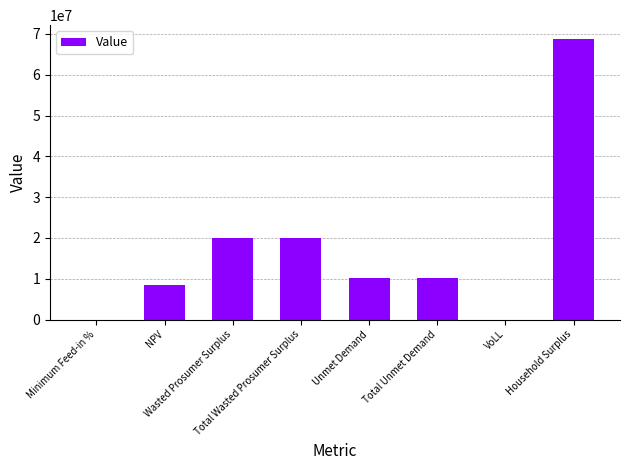

Where does the data first go above 10124660?

Wasted Prosumer Surplus